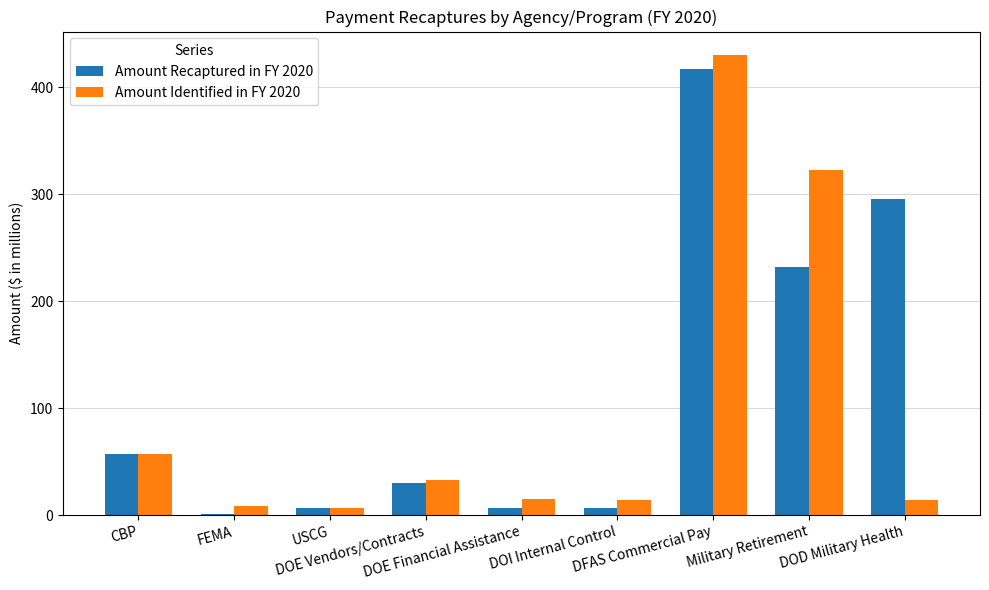

What is the highest value of the Amount Recaptured in FY 2020 series?

417.0